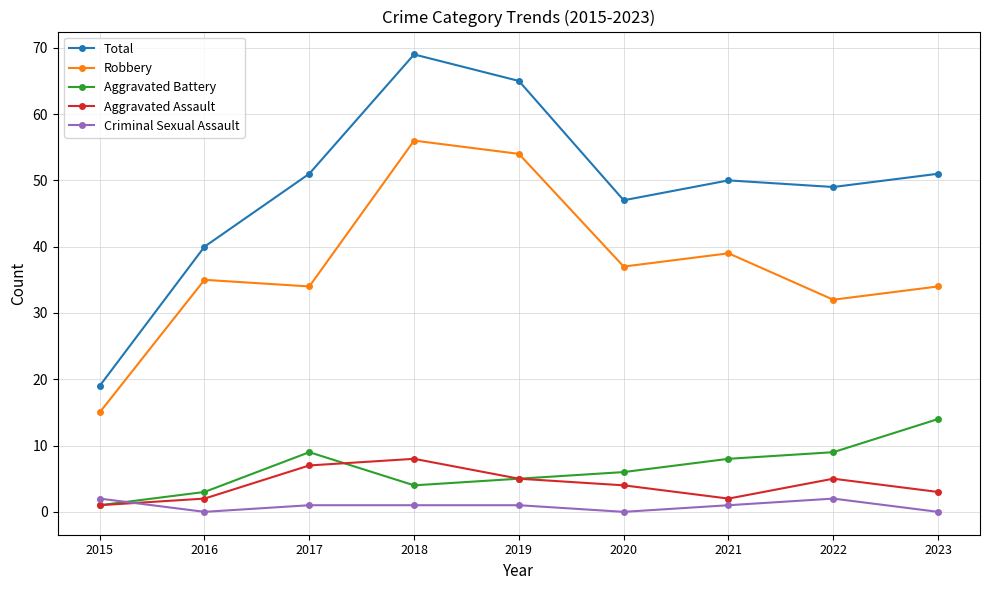

Is the value of Total at 2015 greater than the value of Criminal Sexual Assault at 2015?

Yes